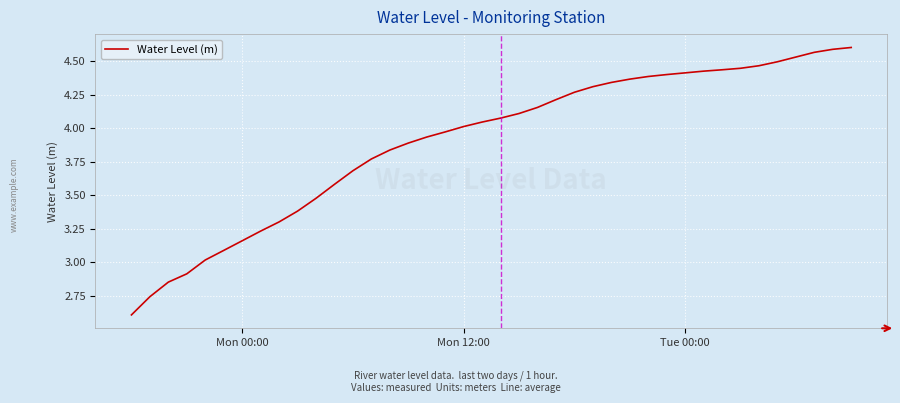

What is the difference between the maximum and minimum values?

2.0